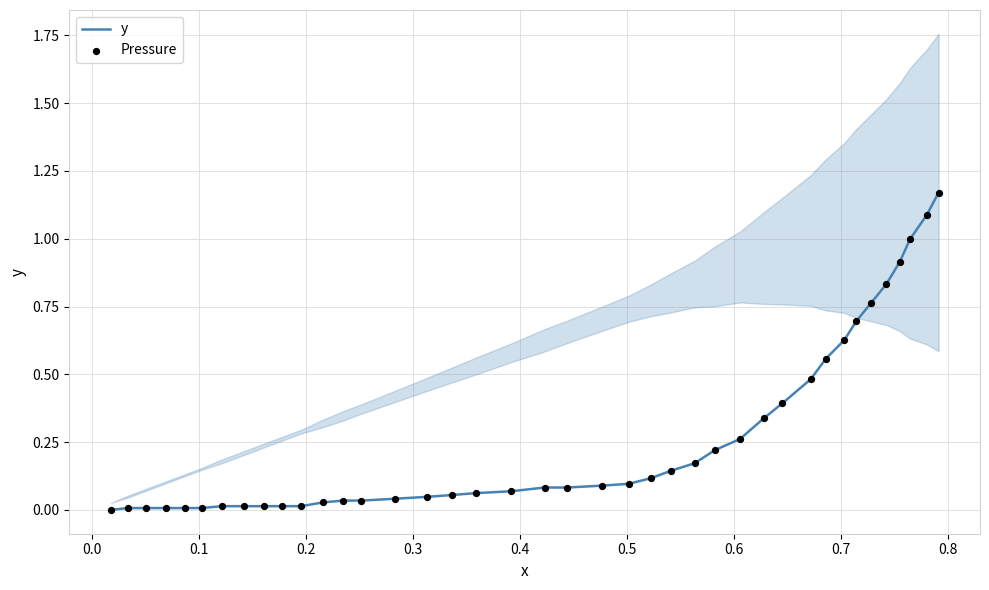

Which series contains the lowest Y value?

y